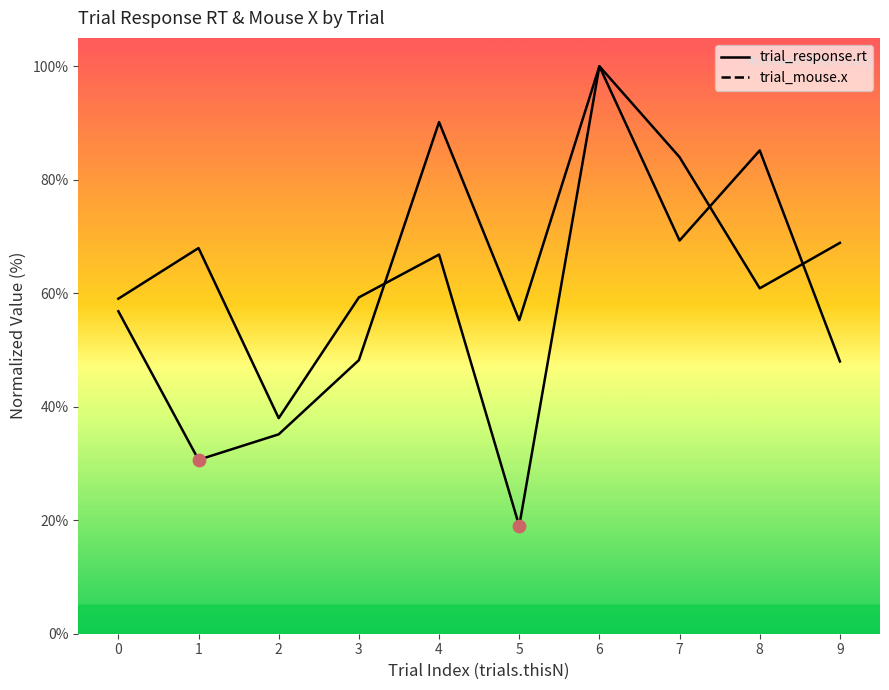

What are all the series names shown in the legend?

trial_response.rt, trial_mouse.x